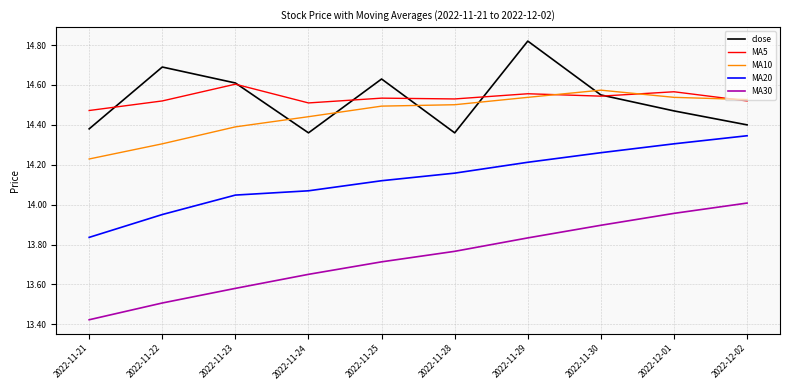

At how many categories does at least one series exceed 14?

10